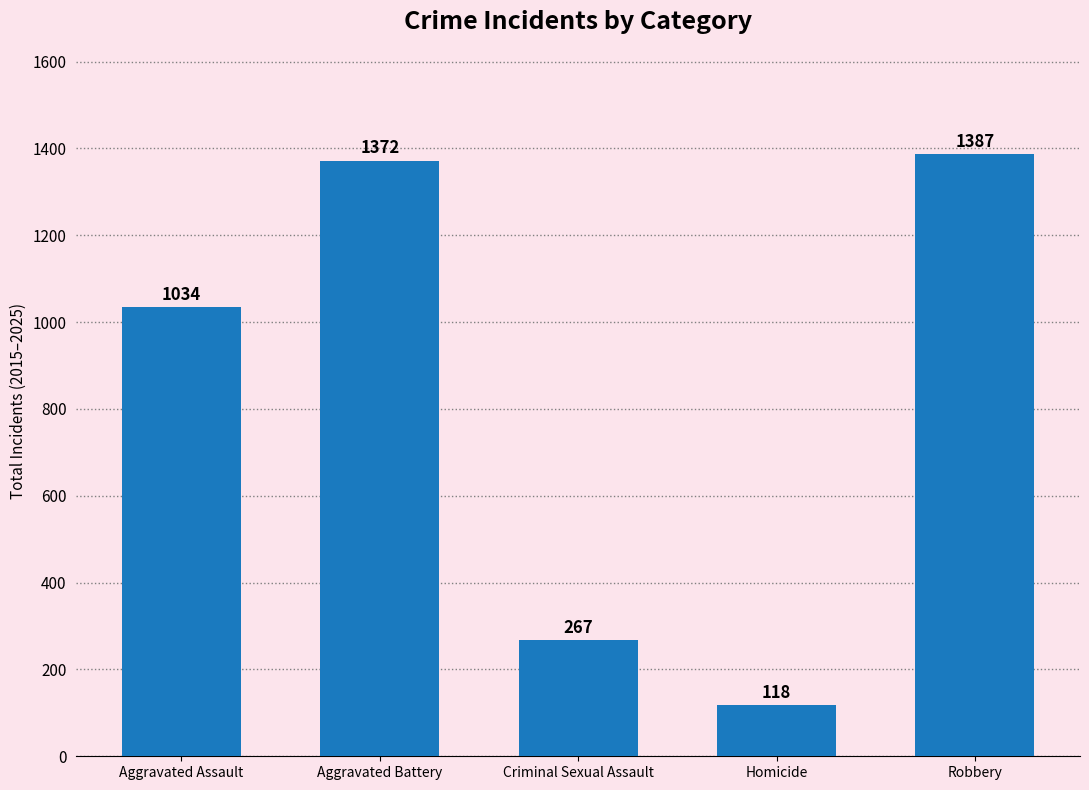

Rank the categories by value from lowest to highest.

Homicide, Criminal Sexual Assault, Aggravated Assault, Aggravated Battery, Robbery